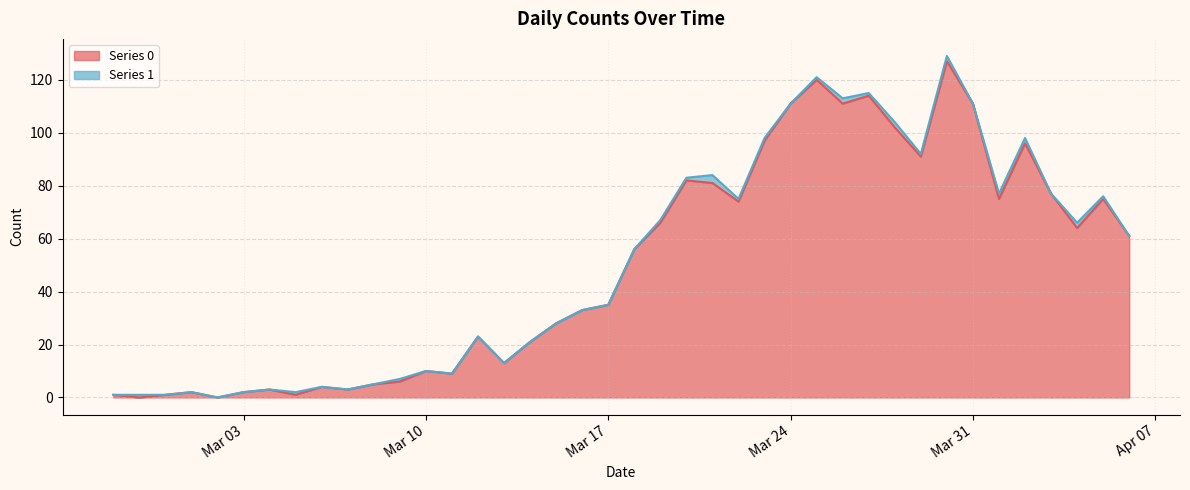

True or false: the data shows 38 at 2020-03-21.

False